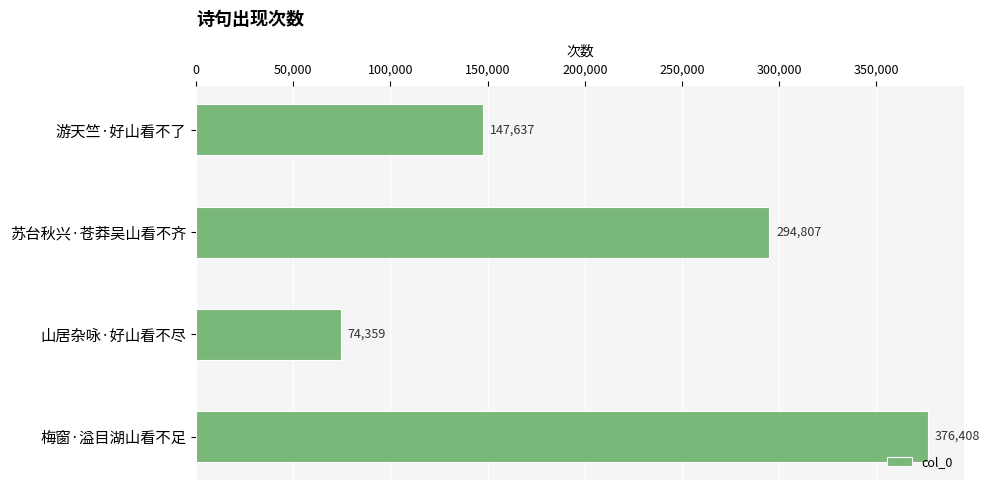

What is the change in value from 游天竺·好山看不了 to 梅窗·溢目湖山看不足?

+228771